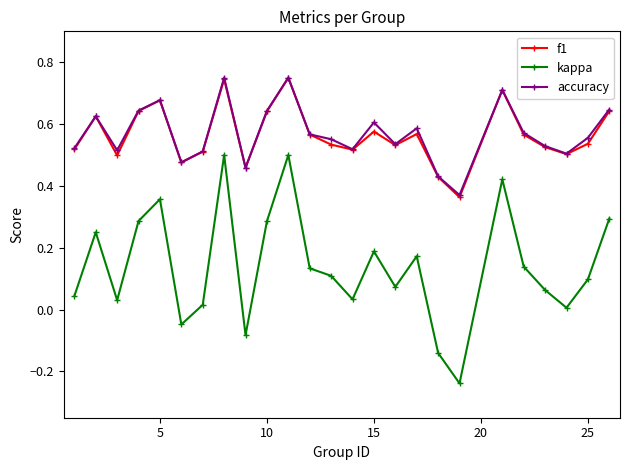

Does the chart display data point markers on the line(s)?

Yes